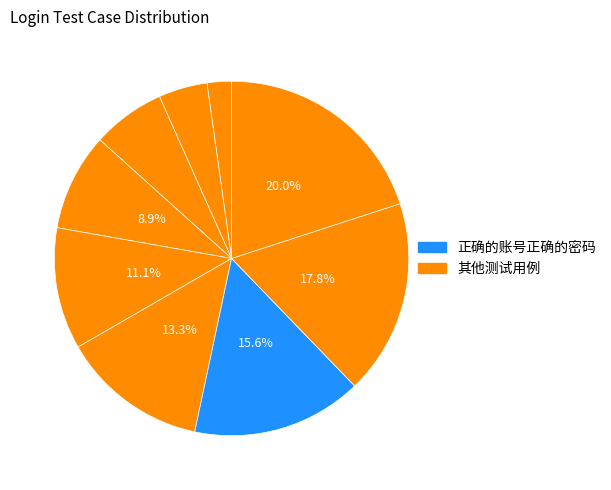

How many segments does this pie chart have?

9